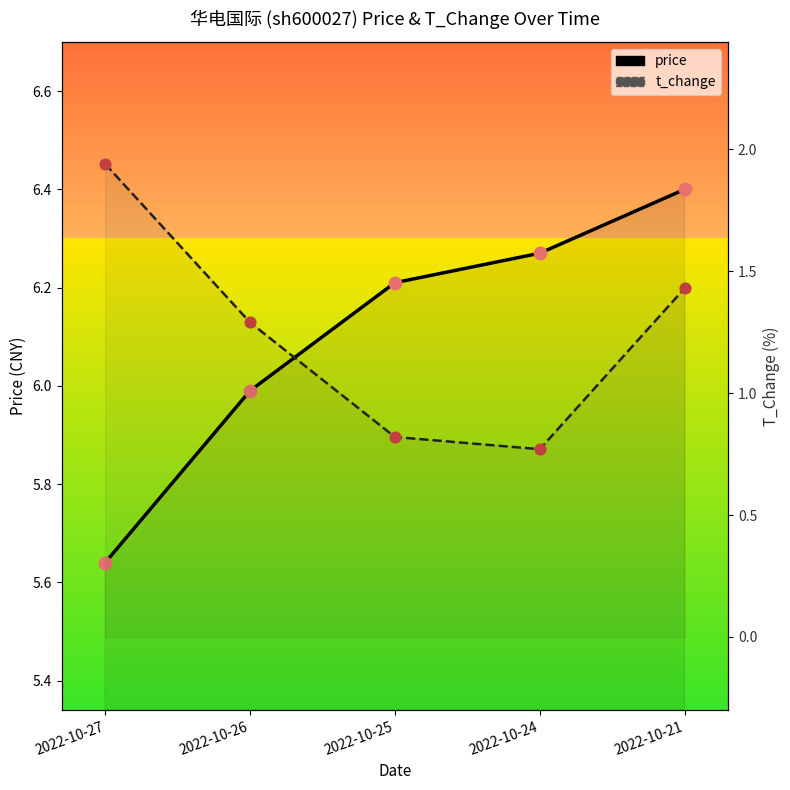

Which series reaches the maximum Y coordinate?

price